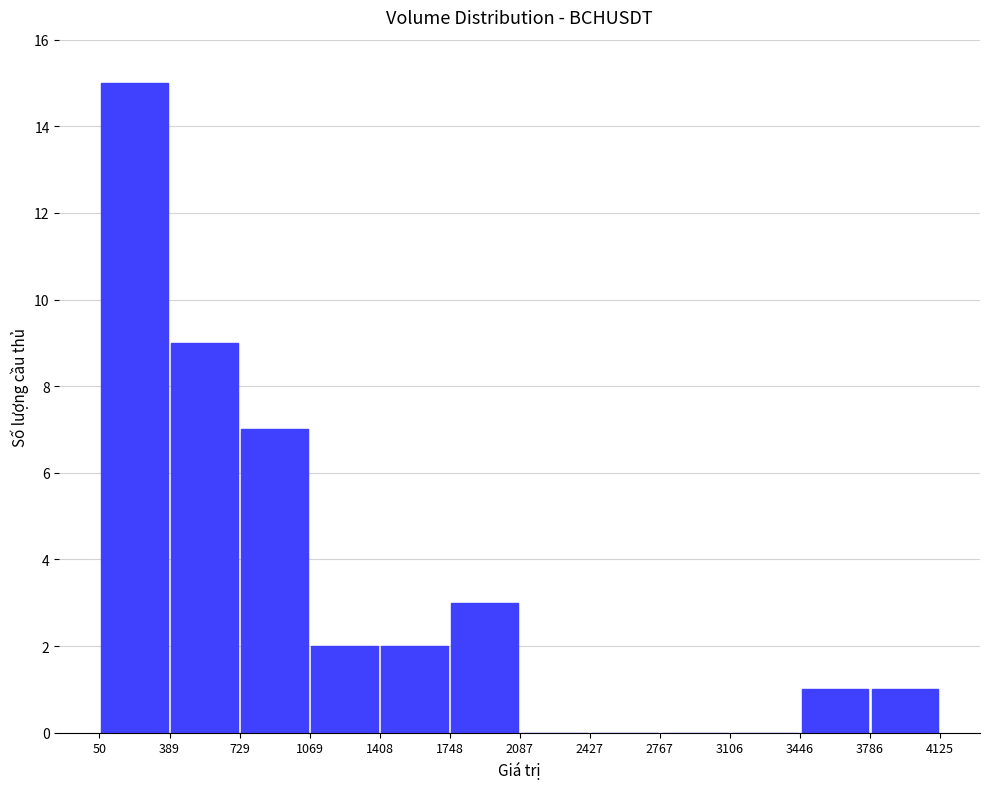

Reading left to right, list every bar in this chart as the range it spans on the x-axis followed by its height. The values are not printed on the chart, so give them approximately, as read against the axis.

50 to 389: 15
389 to 729: 9
729 to 1069: 7
1069 to 1408: 2
1408 to 1748: 2
1748 to 2087: 3
2087 to 2427: 0
2427 to 2767: 0
2767 to 3106: 0
3106 to 3446: 0
3446 to 3786: 1
3786 to 4125: 1